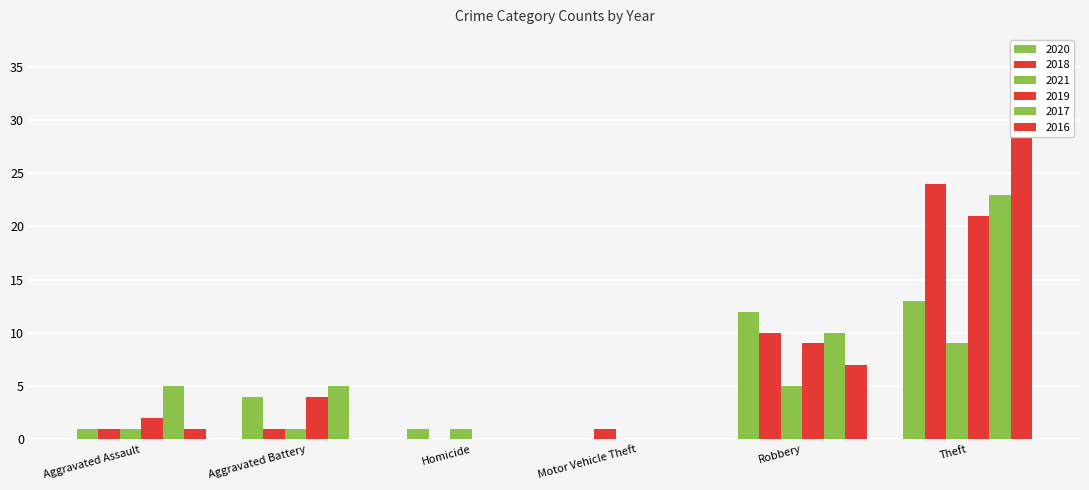

What is the difference between the 2018 values at Robbery and Motor Vehicle Theft?

9